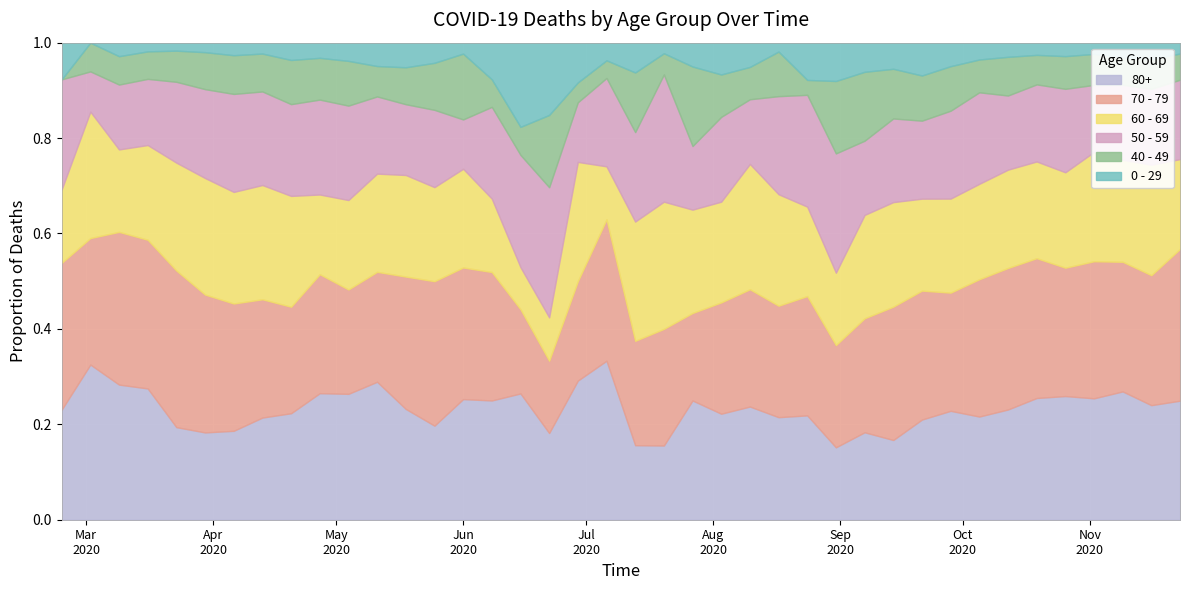

How many interior local valleys does the 0 - 29 series have?

8